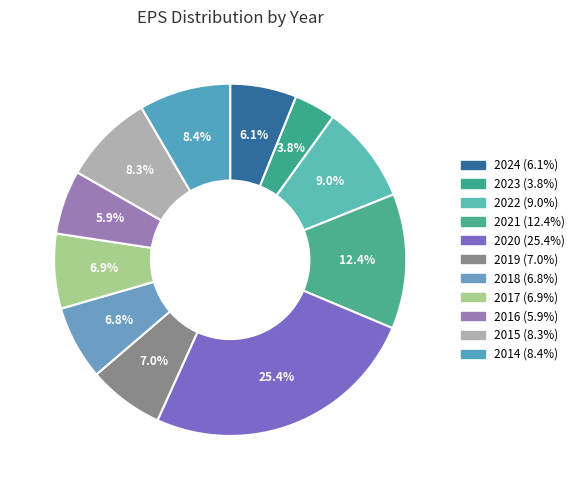

How much of the chart is everything except 2024?

93.9%